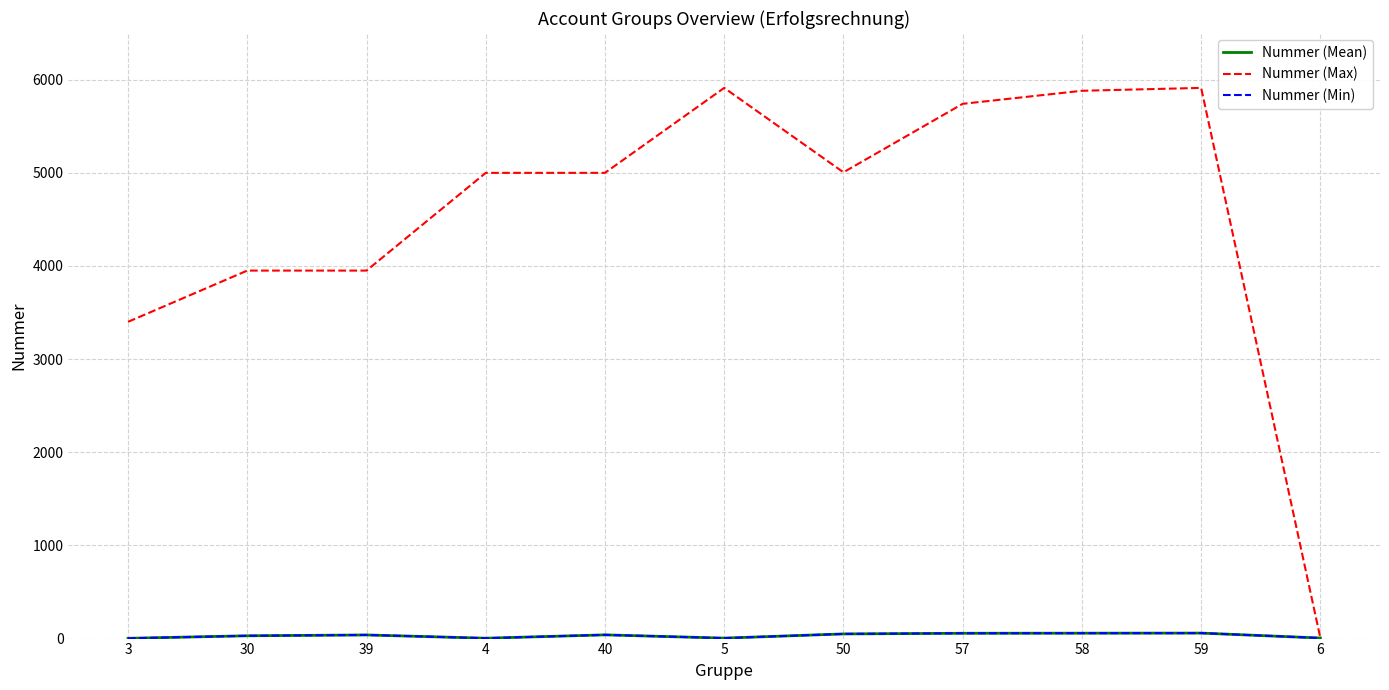

How many lines are shown in the chart?

3